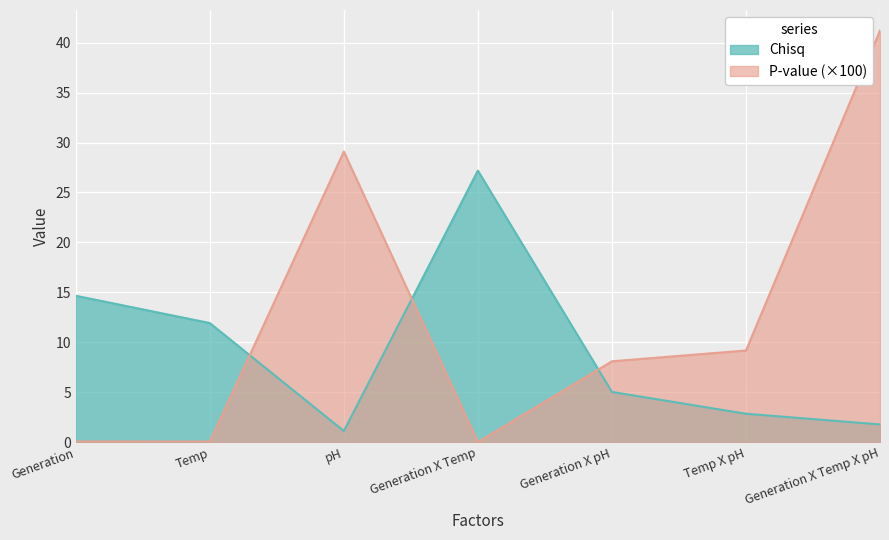

What is the value of the P-value point at the 2nd from the left?

0.1